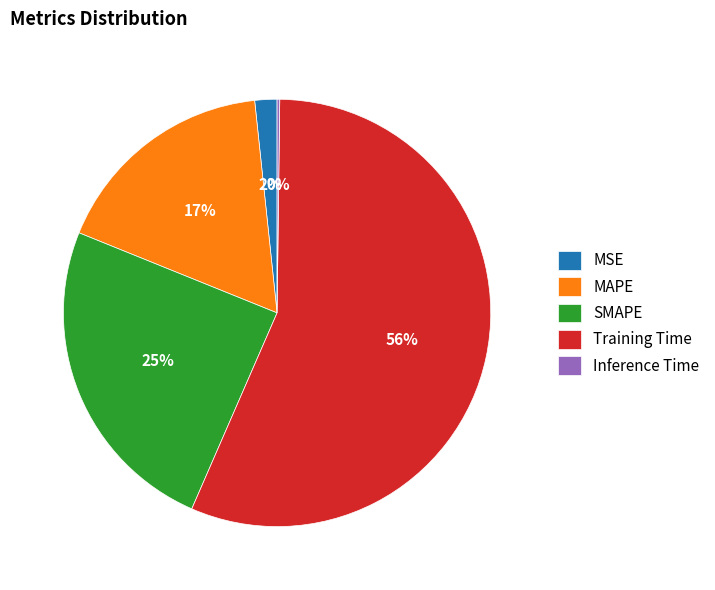

To the nearest percent, what is the difference between the largest and smallest slice percentages?

56%